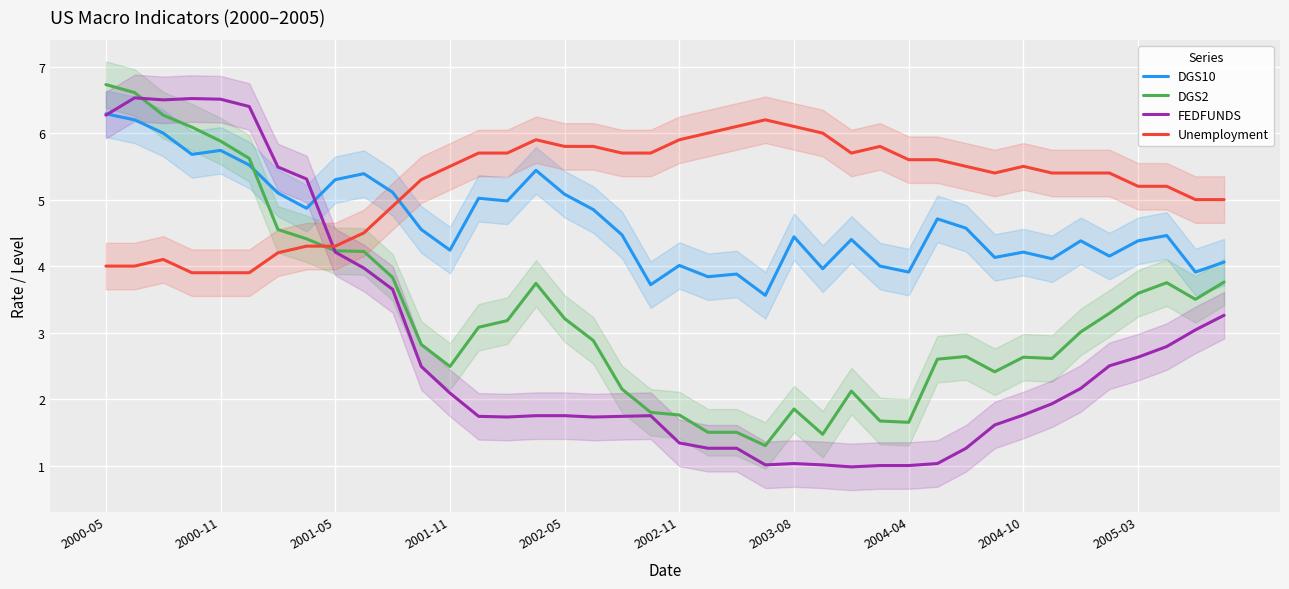

What are all the series names shown in the legend?

DGS10, DGS2, FEDFUNDS, Unemployment